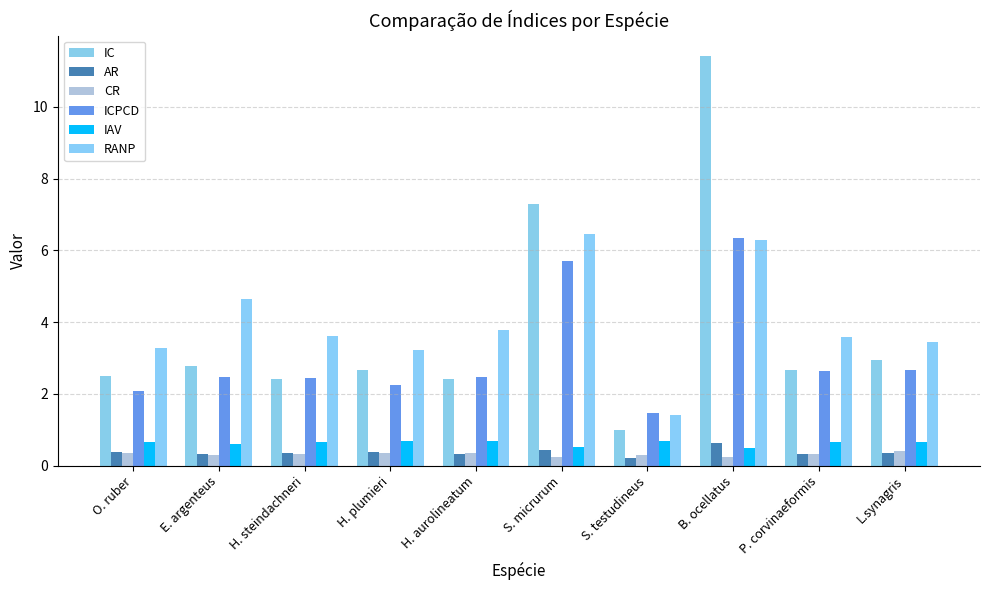

Between H. steindachneri and P. corvinaeformis, which series saw the biggest shift?

IC